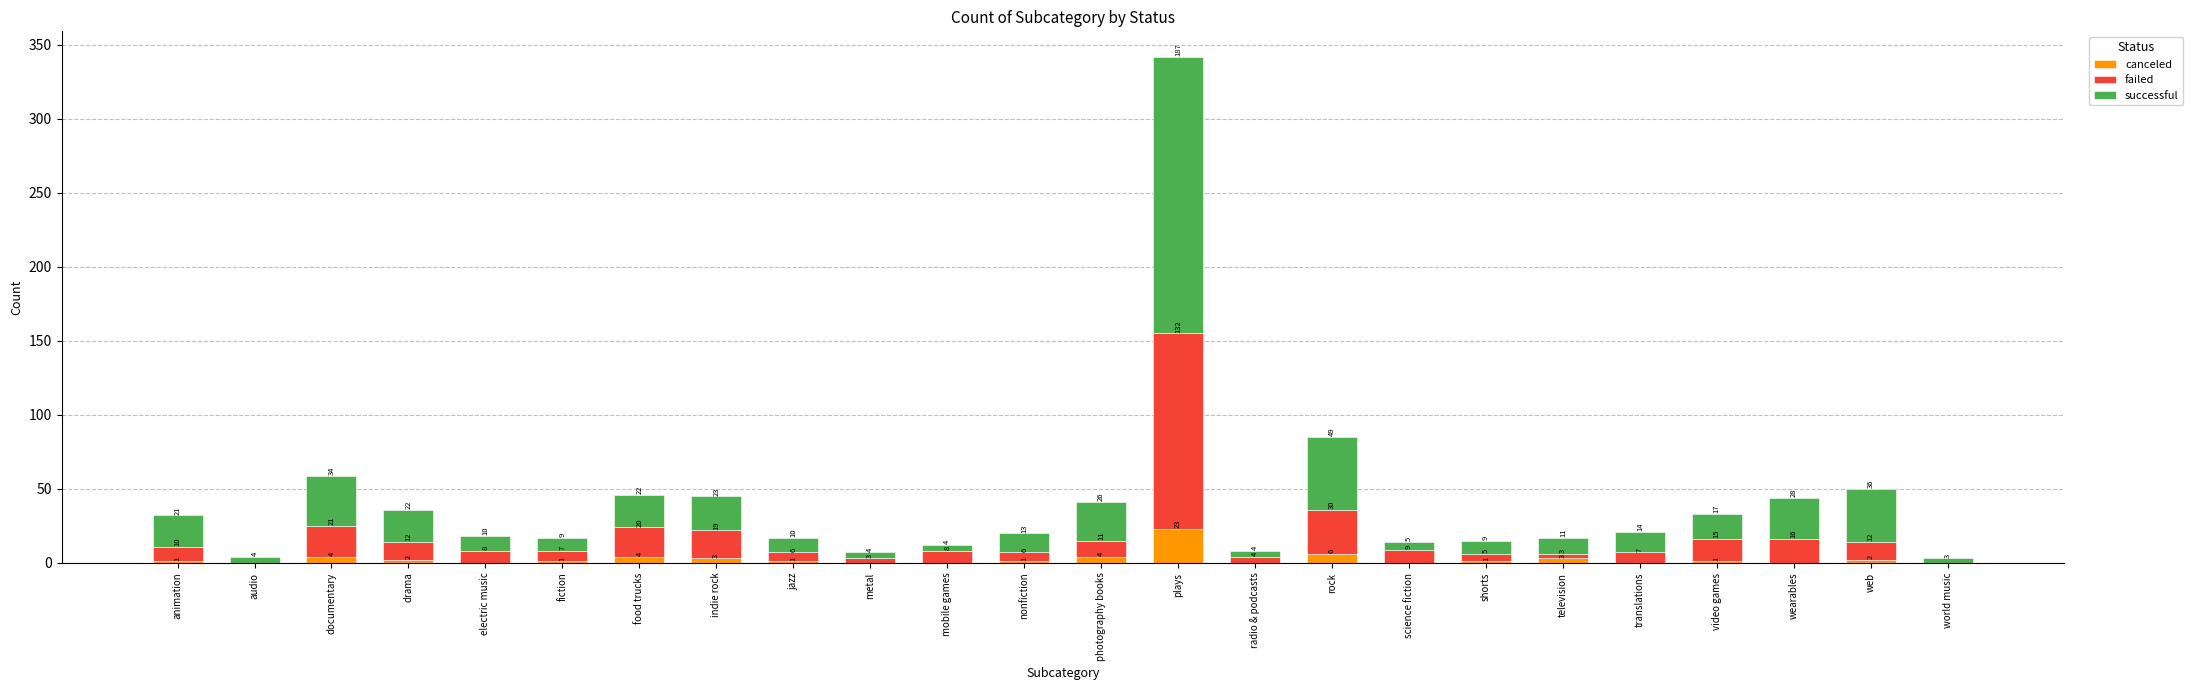

Reading left to right, what are the values for canceled?

animation=1	audio=0	documentary=4	drama=2	electric music=0	fiction=1	food trucks=4	indie rock=3	jazz=1	metal=0	mobile games=0	nonfiction=1	photography books=4	plays=23	radio & podcasts=0	rock=6	science fiction=0	shorts=1	television=3	translations=0	video games=1	wearables=0	web=2	world music=0